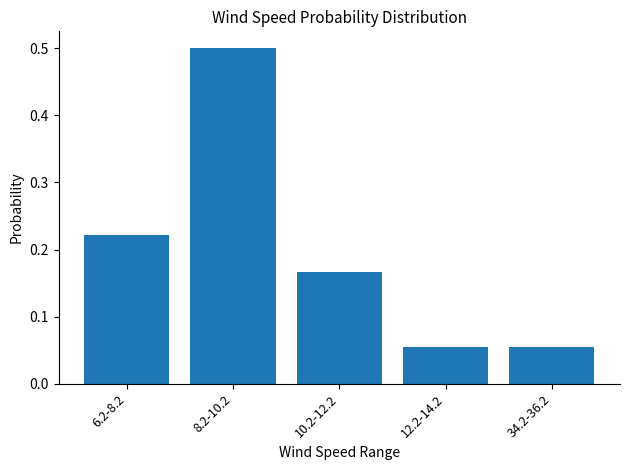

What is the label of the 3rd bar from the right?

10.2-12.2